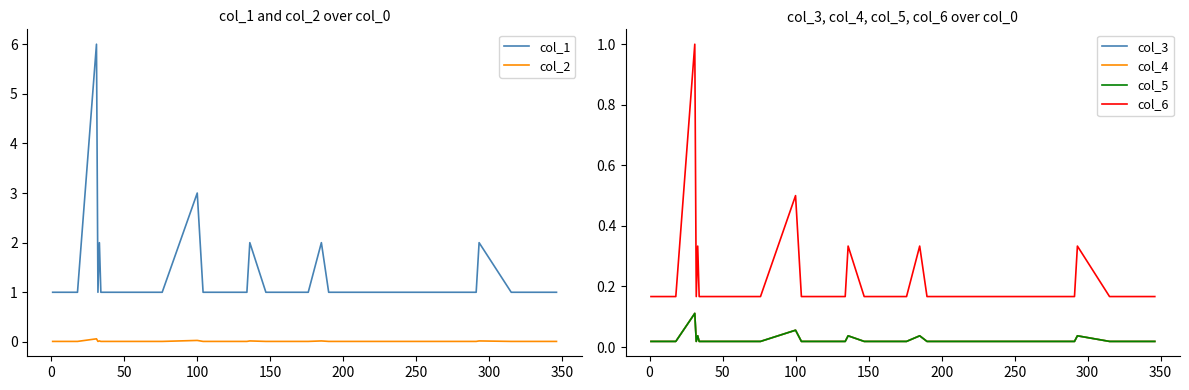

What is the lowest value of the col_1 series?

1.0